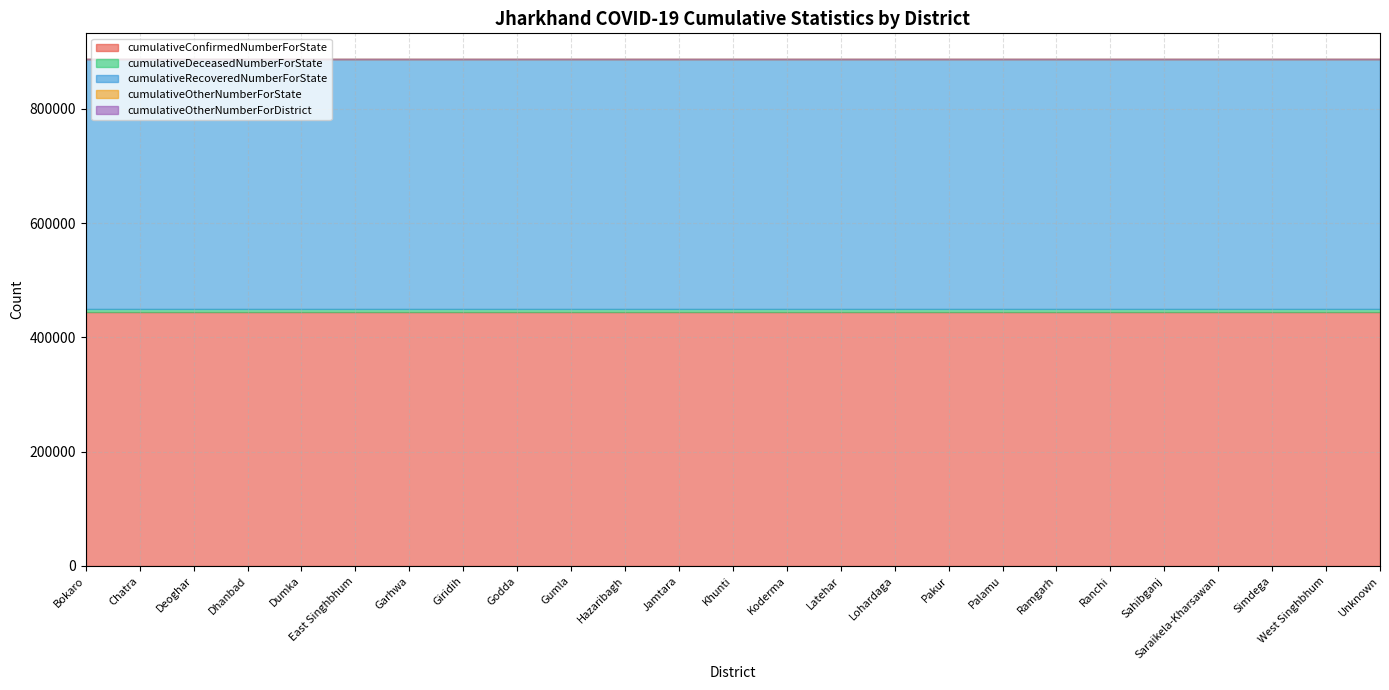

Rank the categories by cumulativeOtherNumberForDistrict value from lowest to highest.

Bokaro, Chatra, Deoghar, Dhanbad, Dumka, East Singhbhum, Garhwa, Giridih, Godda, Gumla, Hazaribagh, Jamtara, Khunti, Koderma, Latehar, Lohardaga, Pakur, Palamu, Ramgarh, Ranchi, Sahibganj, Saraikela-Kharsawan, Simdega, West Singhbhum, Unknown